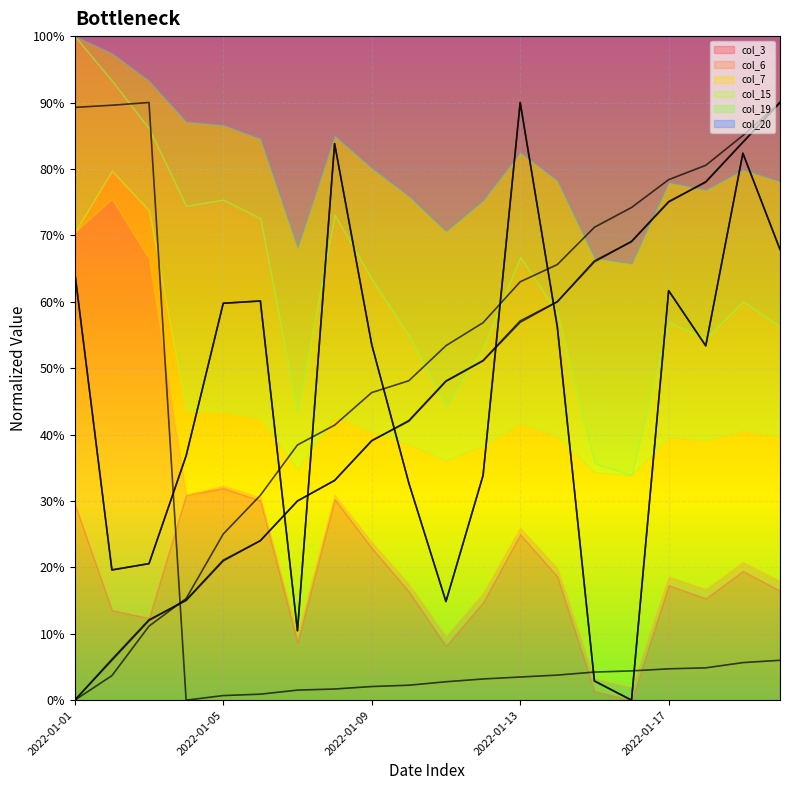

Which series ends up on top after the final intersection of col_3 and col_19?

col_19